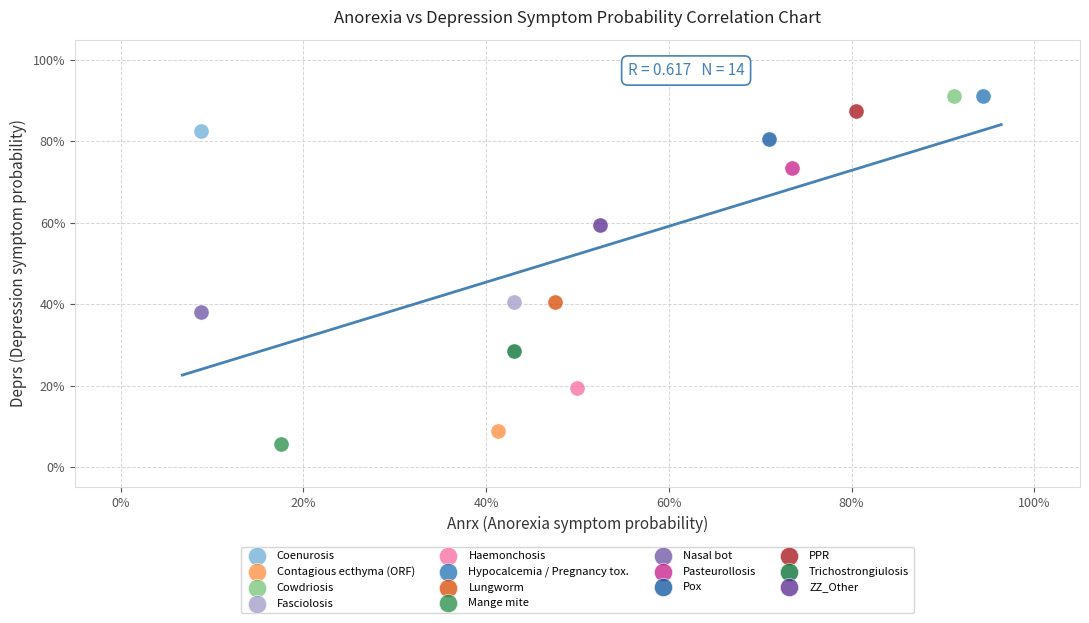

What are all the series names shown in the legend?

Coenurosis, Contagious ecthyma (ORF), Cowdriosis, Fasciolosis, Haemonchosis, Hypocalcemia / Pregnancy tox., Lungworm, Mange mite, Nasal bot, Pasteurollosis, Pox, PPR, Trichostrongiulosis, ZZ_Other